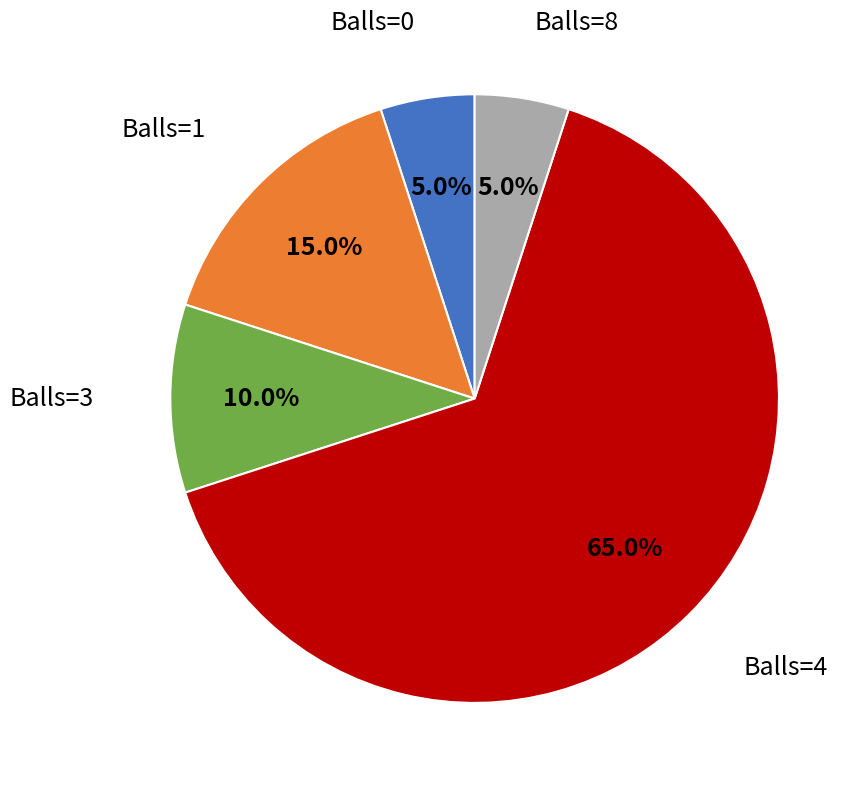

Is there a majority slice in this chart?

Yes